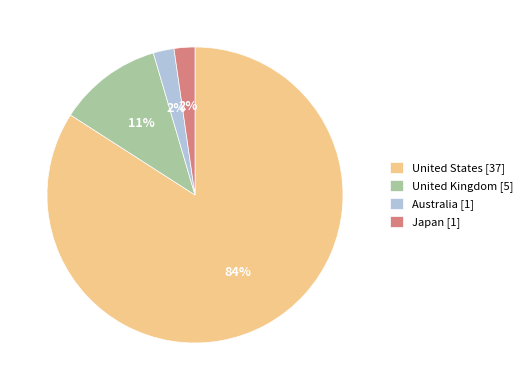

What percentage is the Australia [1] slice, to the nearest percent?

2%